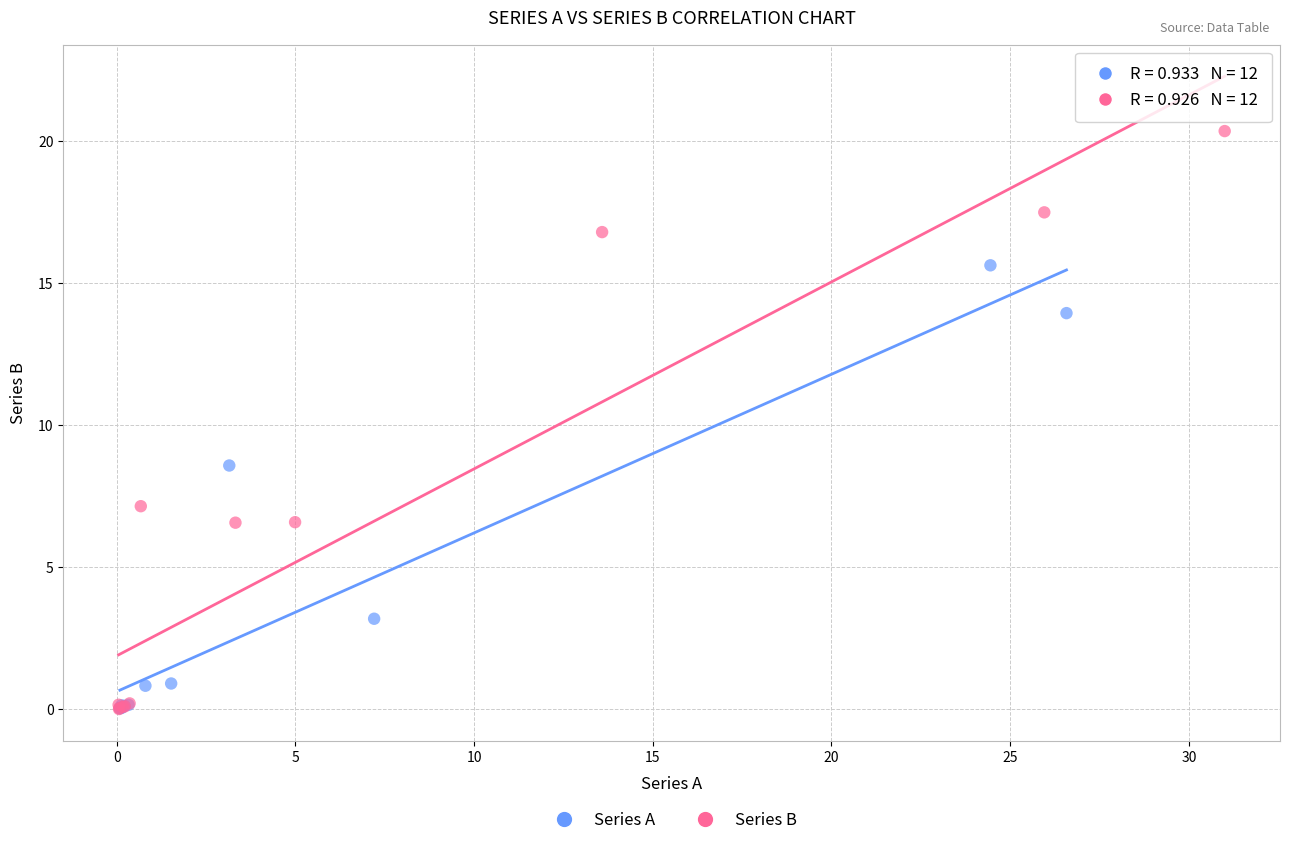

Which series contains the highest Y value?

Series B